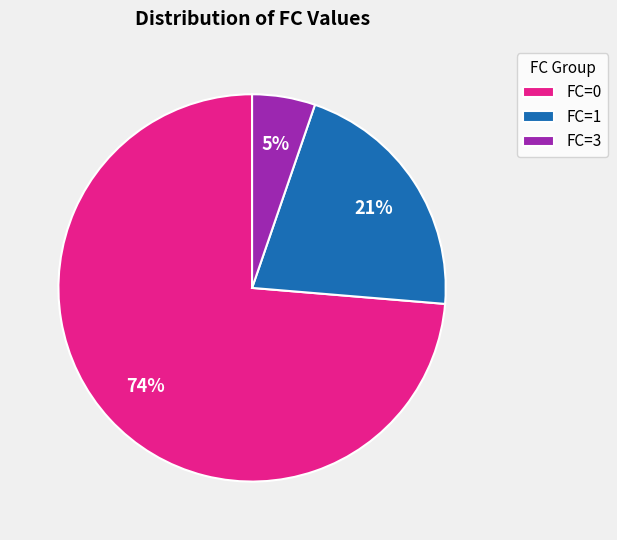

Which category has the biggest portion of the pie?

FC=0